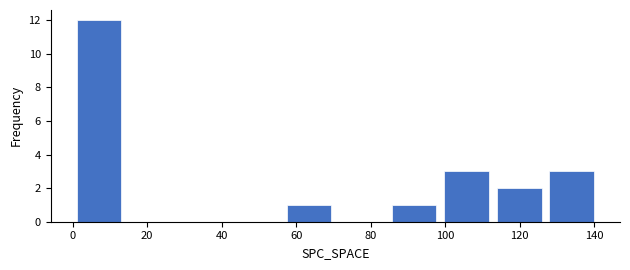

Reading left to right, list every bar in this chart as the range it spans on the x-axis followed by its height. Neither the bar edges nor the heights are printed on the chart, so give them approximately, as read against the axes.

0 to 14: 12
14 to 28: 0
28 to 42: 0
42 to 56: 0
56 to 70: 1
70 to 84: 0
84 to 98: 1
98 to 112: 3
112 to 126: 2
126 to 142: 3